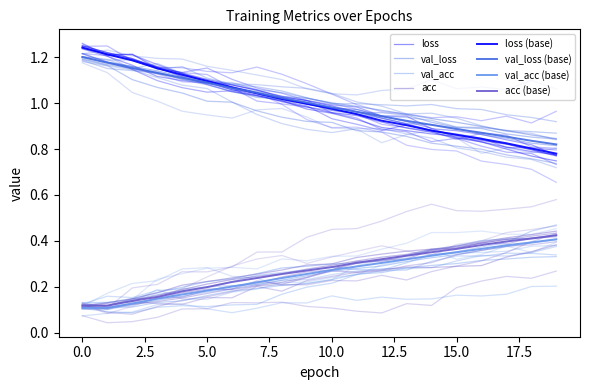

Reading left to right, what are all the values shown in this chart?

loss: 1.2	1.2	1.2	1.2	1.1	1.1	1.1	1.0	1.0	1.0	1.0	1.0	0.9	0.9	0.9	0.9	0.8	0.8	0.8	0.8
val_loss: 1.2	1.2	1.2	1.1	1.1	1.1	1.1	1.0	1.0	1.0	1.0	1.0	0.9	0.9	0.9	0.9	0.9	0.9	0.8	0.8
val_acc: 0.1	0.1	0.1	0.1	0.2	0.2	0.2	0.2	0.2	0.3	0.3	0.3	0.3	0.3	0.3	0.4	0.4	0.4	0.4	0.4
acc: 0.1	0.1	0.1	0.2	0.2	0.2	0.2	0.2	0.3	0.3	0.3	0.3	0.3	0.3	0.4	0.4	0.4	0.4	0.4	0.4